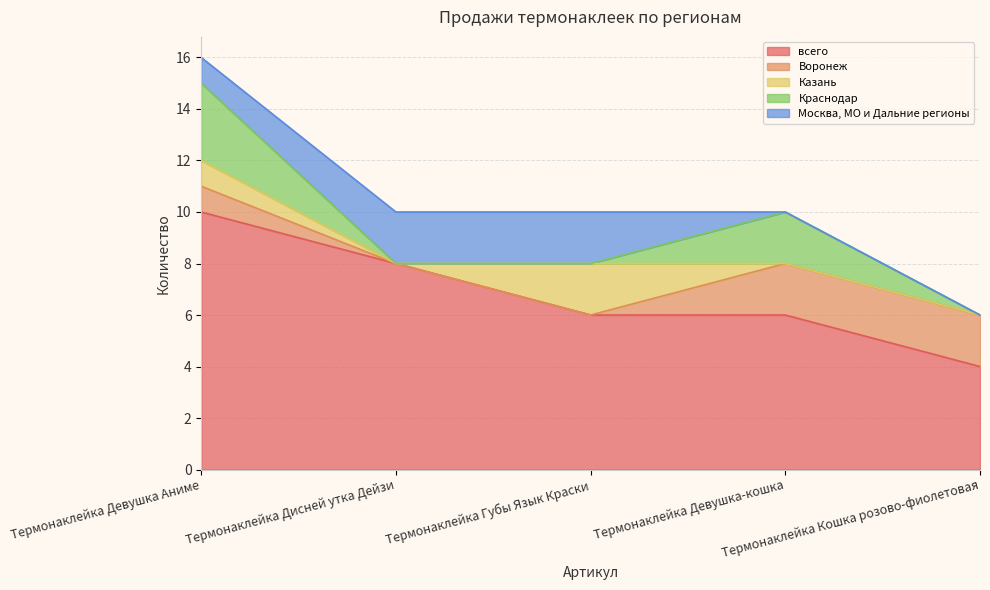

At which category is the sum across all series the highest?

Термонаклейка Девушка Аниме